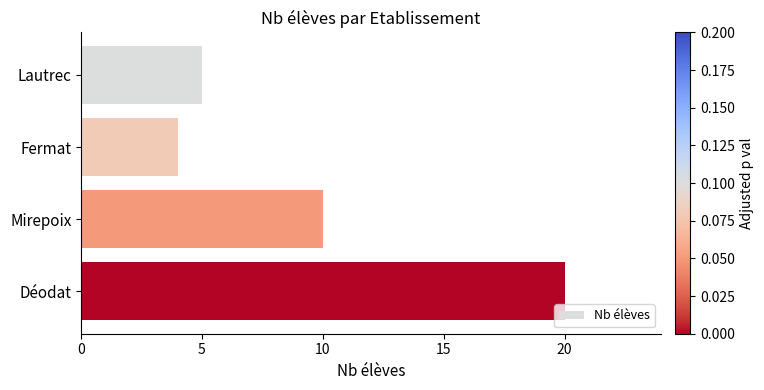

At which label is the value closest to 12?

Mirepoix